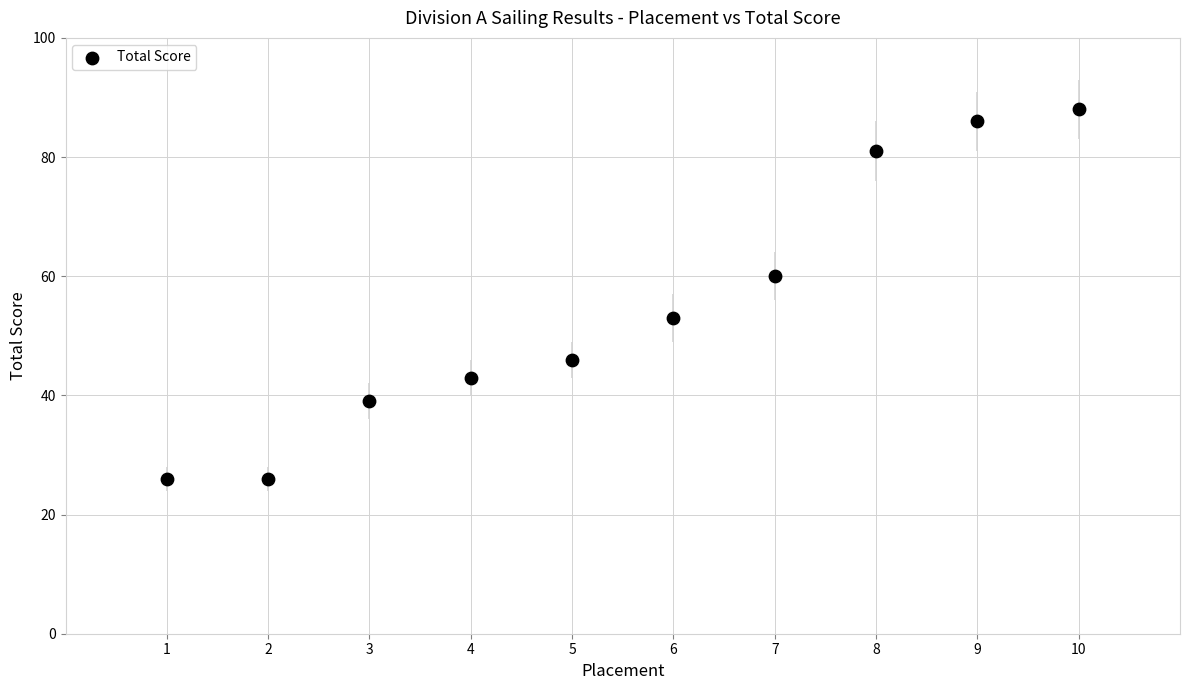

What Y value in the scatter plot is closest to 57?

60